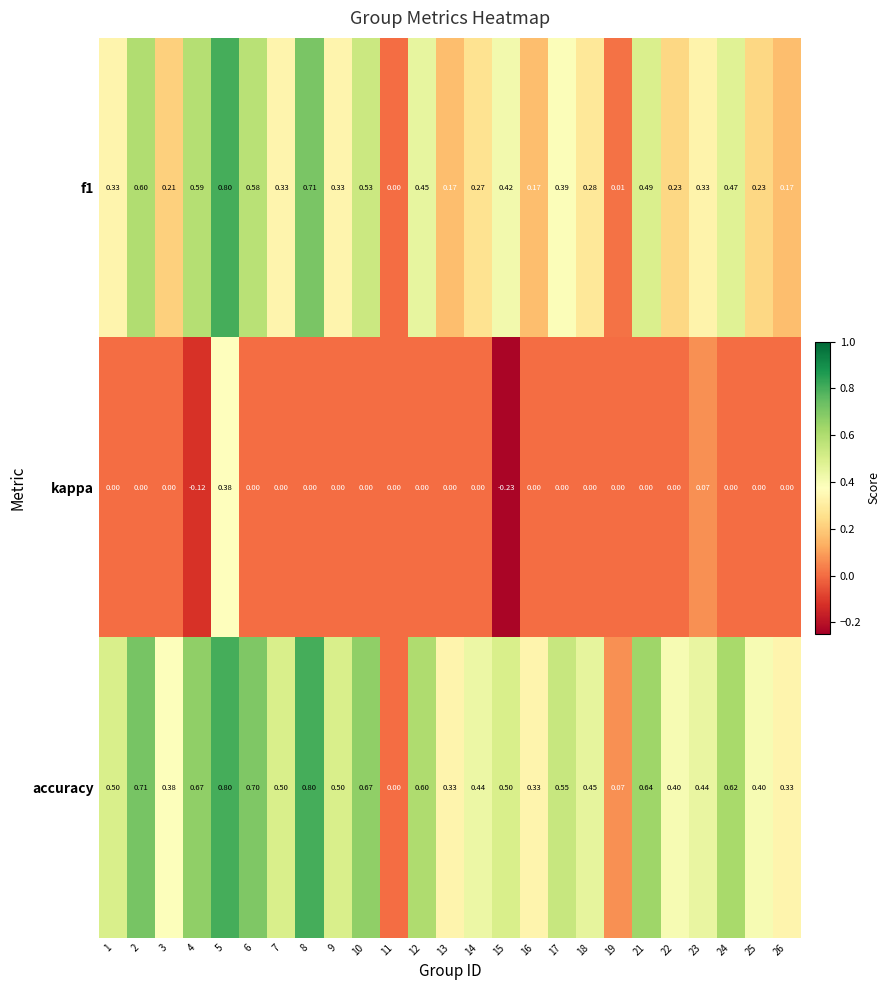

Is the value of f1 at 18 greater than the value of kappa at 26?

Yes